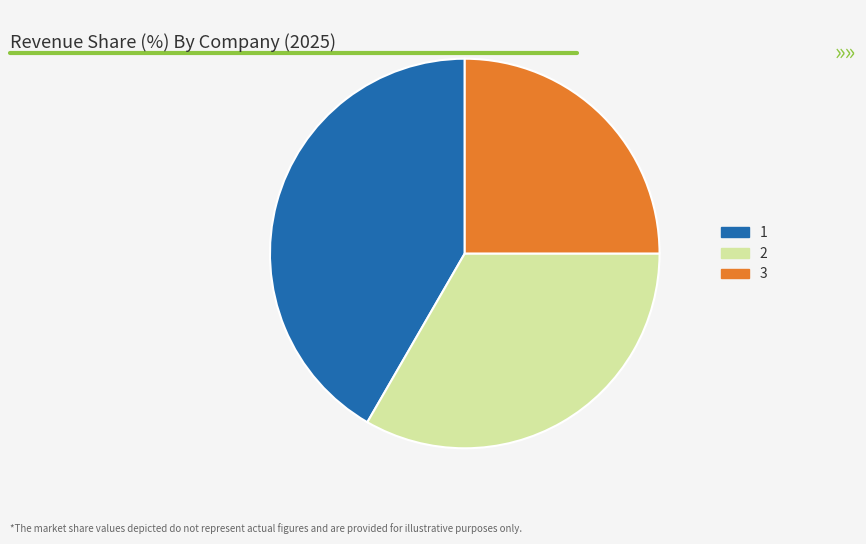

Rank the categories by value from lowest to highest.

3, 2, 1